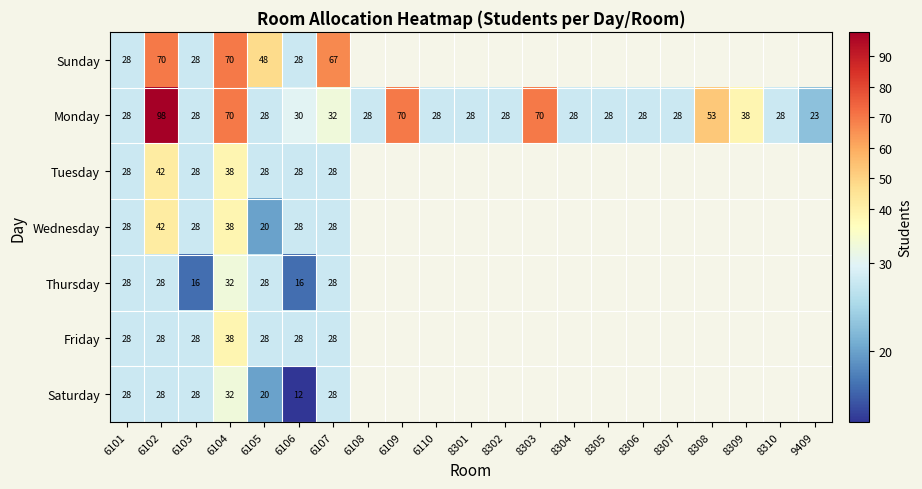

Which label corresponds to the largest value in the chart?

6102